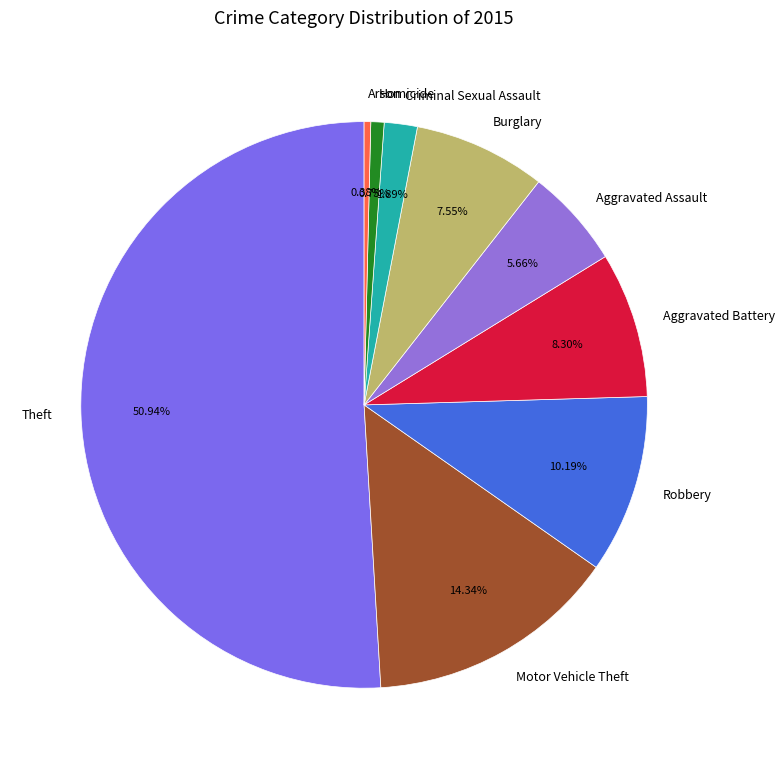

What percentage is the Criminal Sexual Assault slice, to the nearest percent?

2%